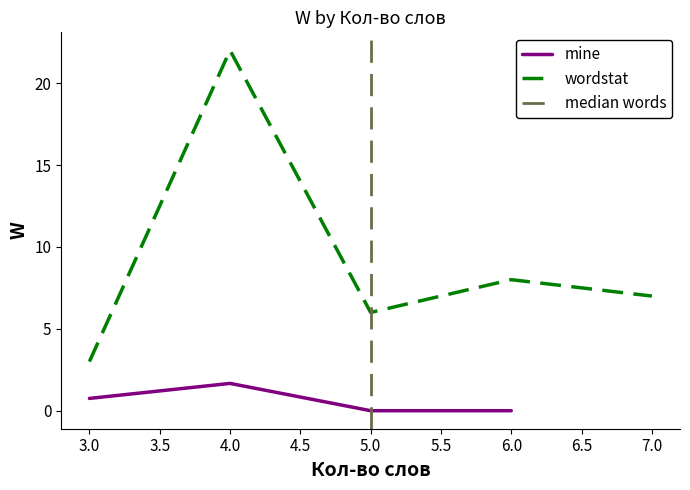

At which category is the sum across all series the highest?

4